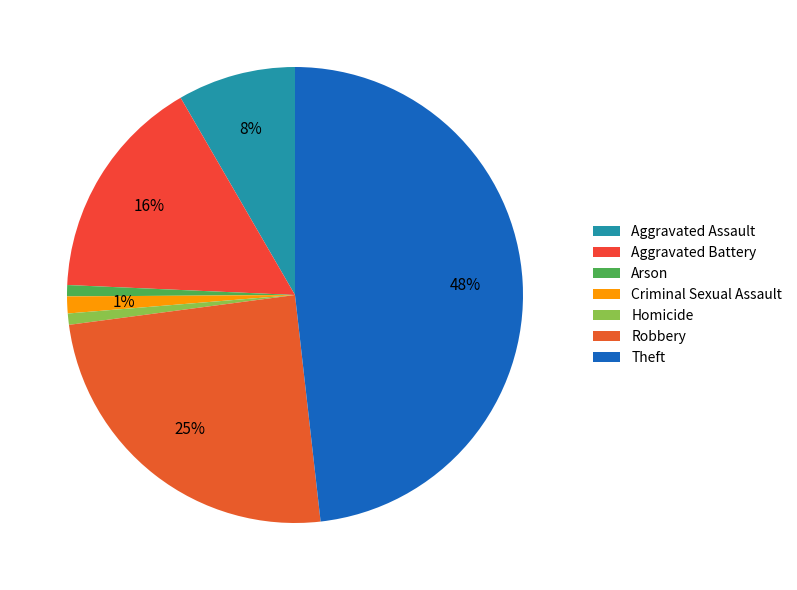

Rank the categories by value from lowest to highest.

Arson, Homicide, Criminal Sexual Assault, Aggravated Assault, Aggravated Battery, Robbery, Theft